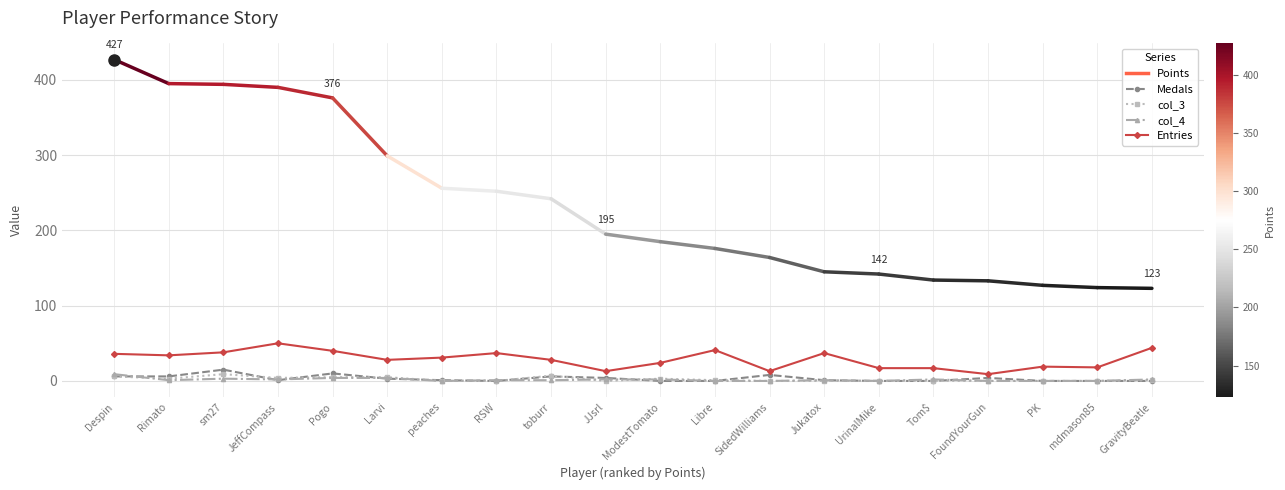

True or false: col_3 and Entries intersect in this chart.

False